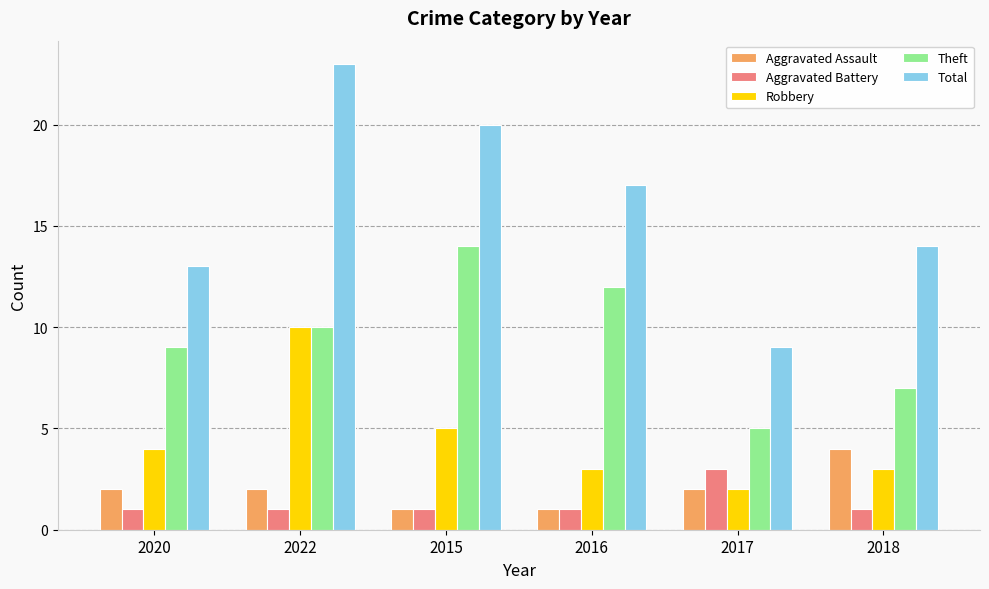

What are all the series names shown in the legend?

Aggravated Assault, Aggravated Battery, Robbery, Theft, Total